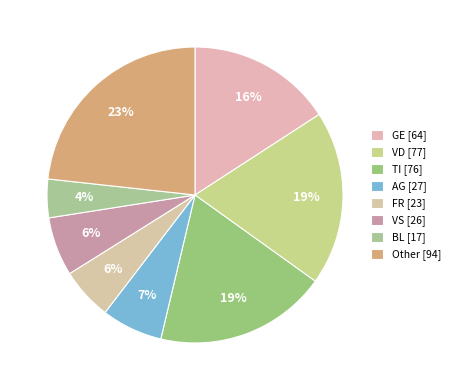

What is the largest slice in the pie chart?

Other [94]